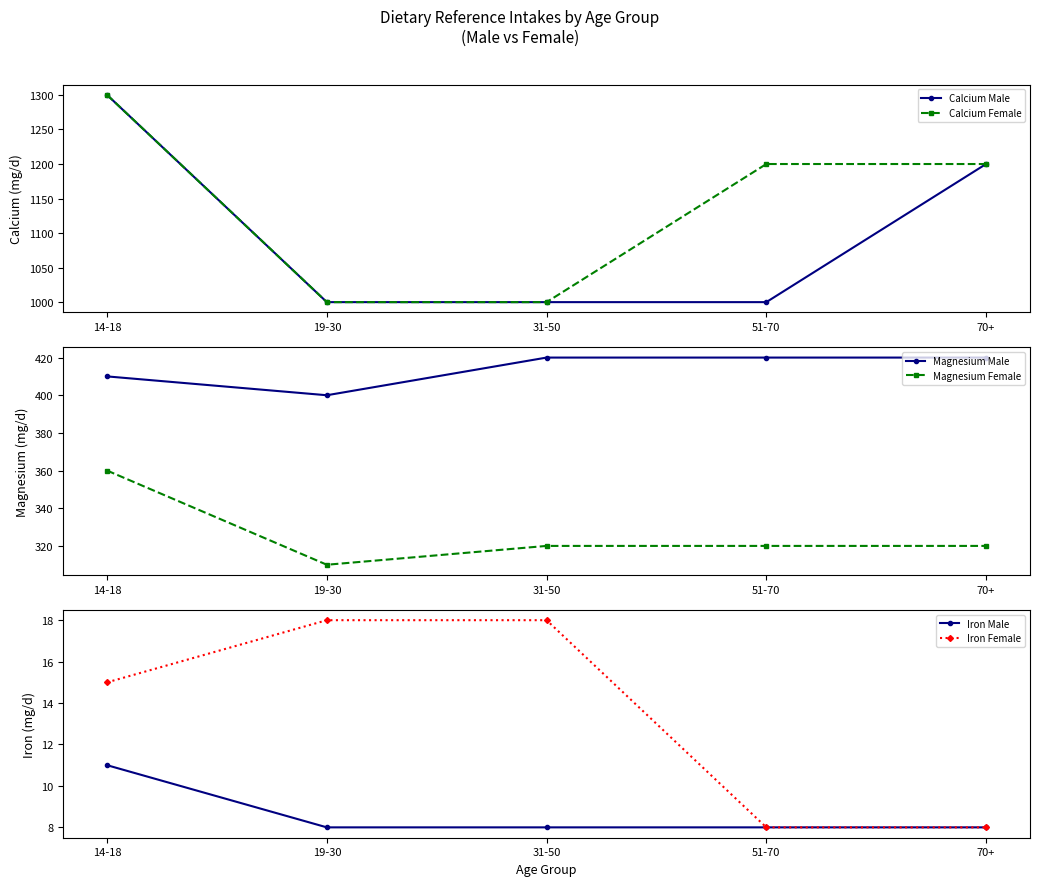

Which series has the widest spread of values?

Calcium Male